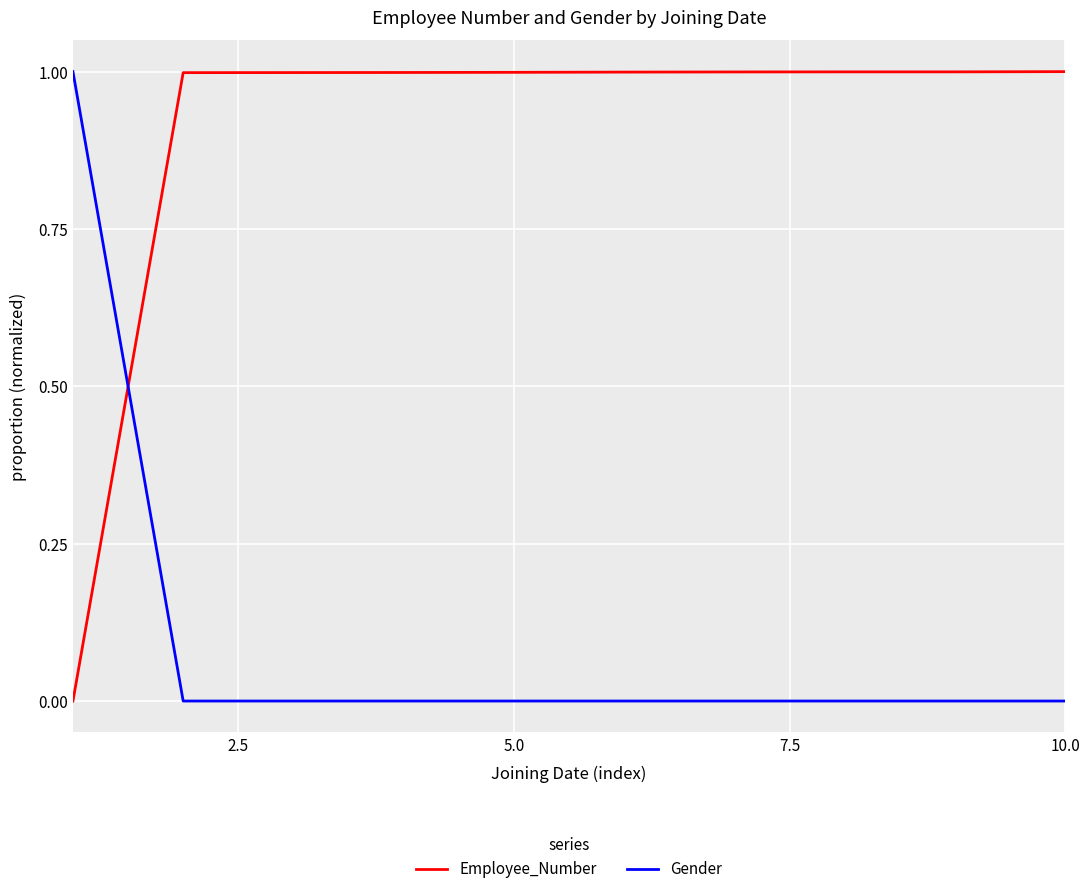

What is the greatest value displayed?

1.0